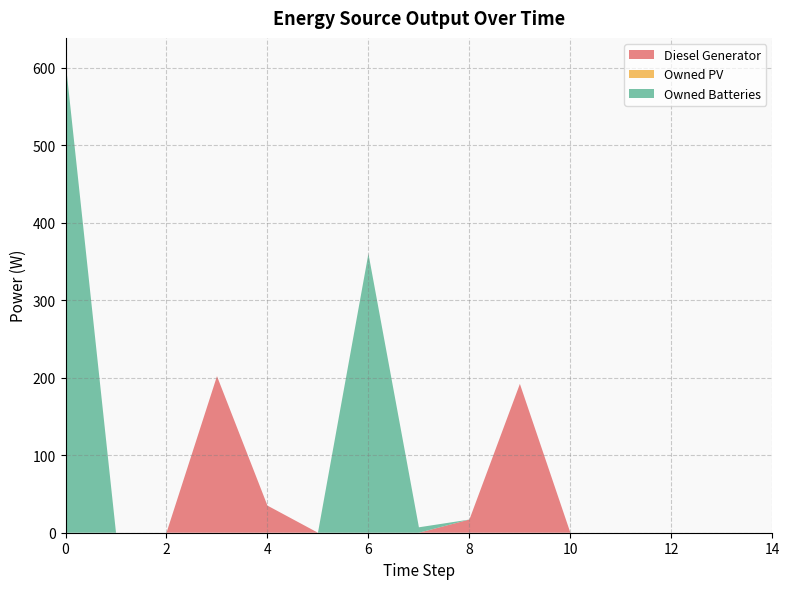

Reading left to right, transcribe all the data shown in this chart.

Diesel Generator: 0	0	0	202	35	0	0	0	17	192	0	0	0	0	0
Owned PV: 0	0	0	0	0	0	0	0	0	0	0	0	0	0	0
Owned Batteries: 608	0	0	0	0	0	360	7	0	0	0	0	0	0	0